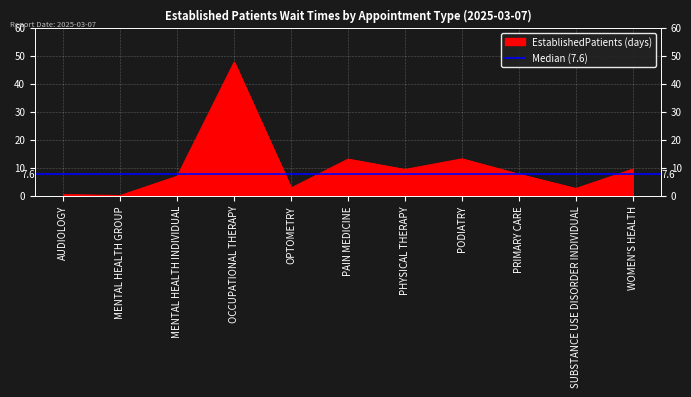

What is the sum of the values at PODIATRY and MENTAL HEALTH GROUP?

13.1